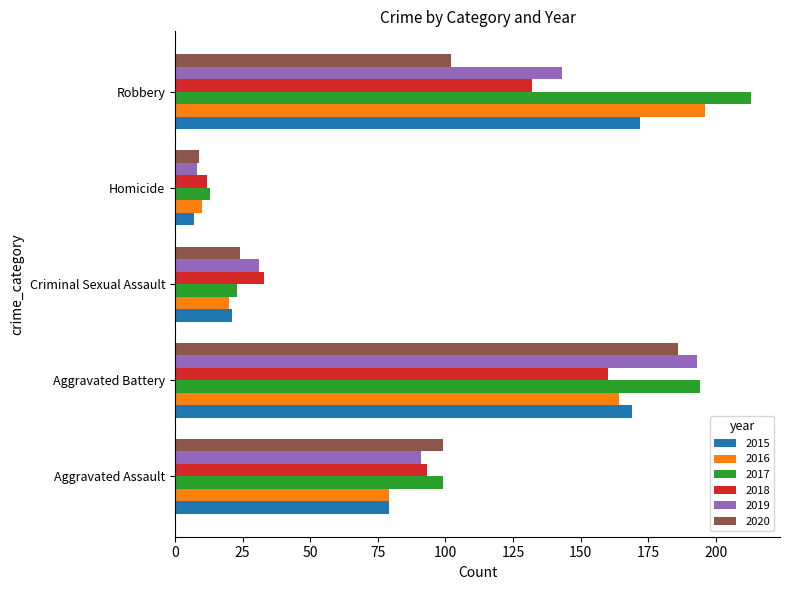

Is it true that 2017 equals 284 at Robbery?

False